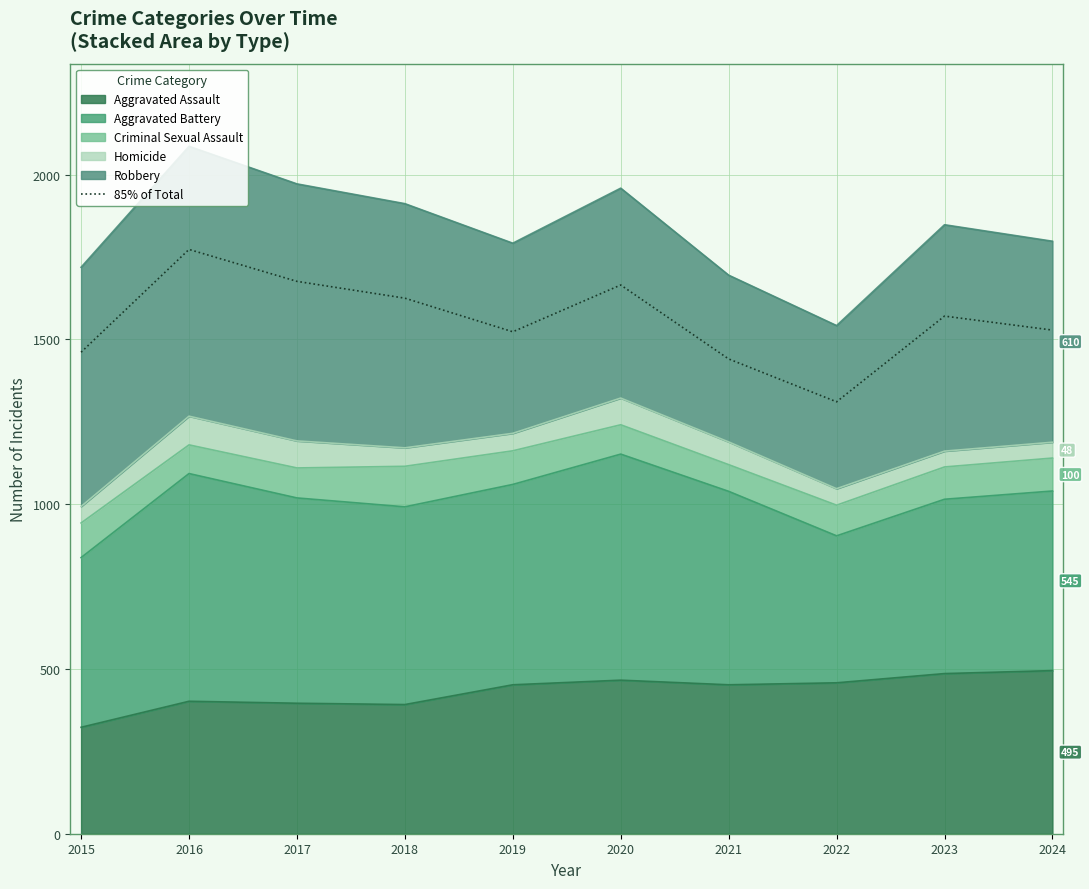

How many data points are above 1570?

5